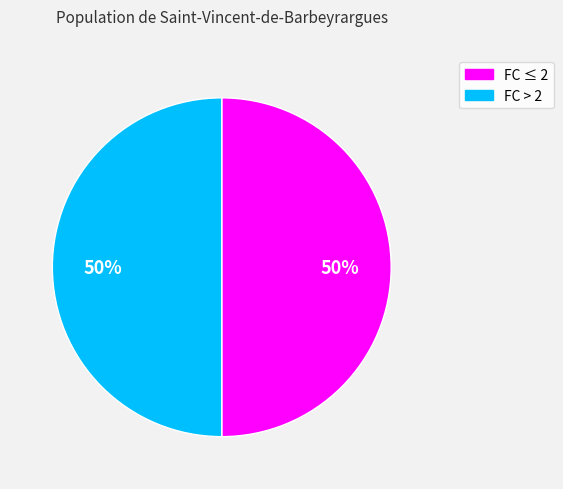

Count the number of slices in the pie.

2